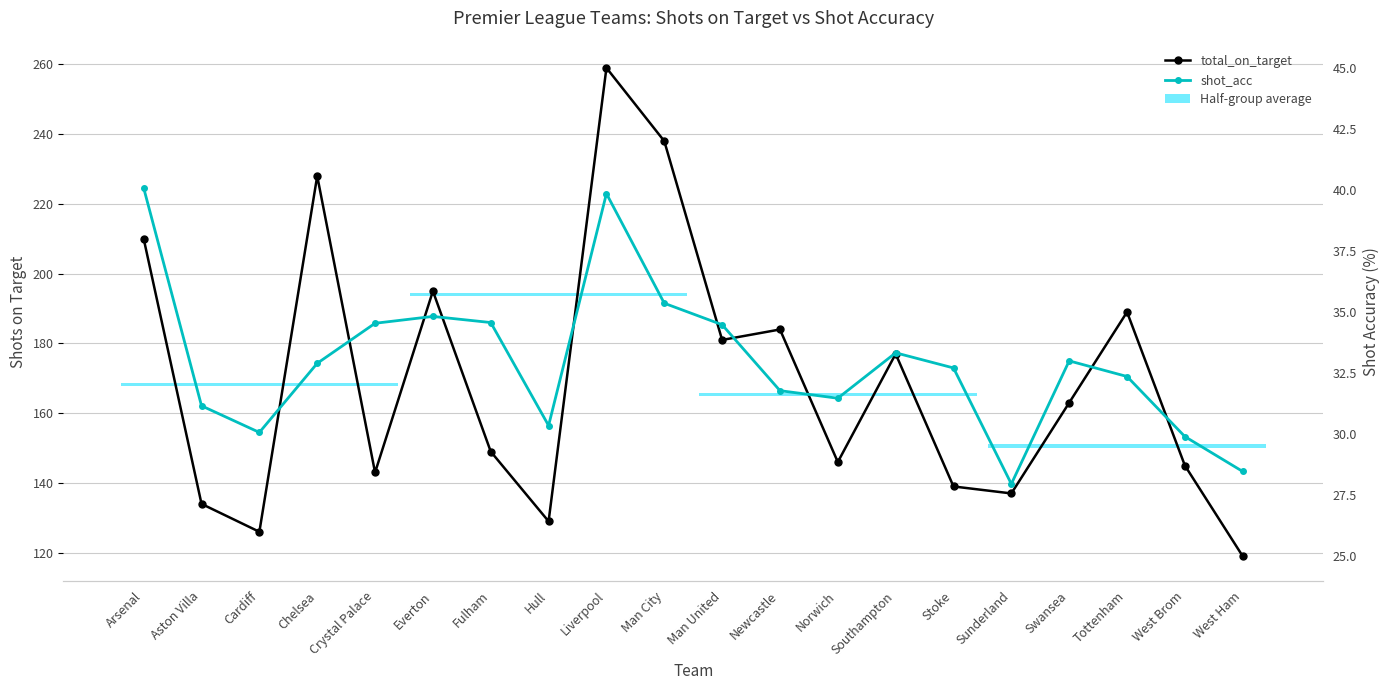

What is the difference between the shot_acc values at Hull and Newcastle?

1.4